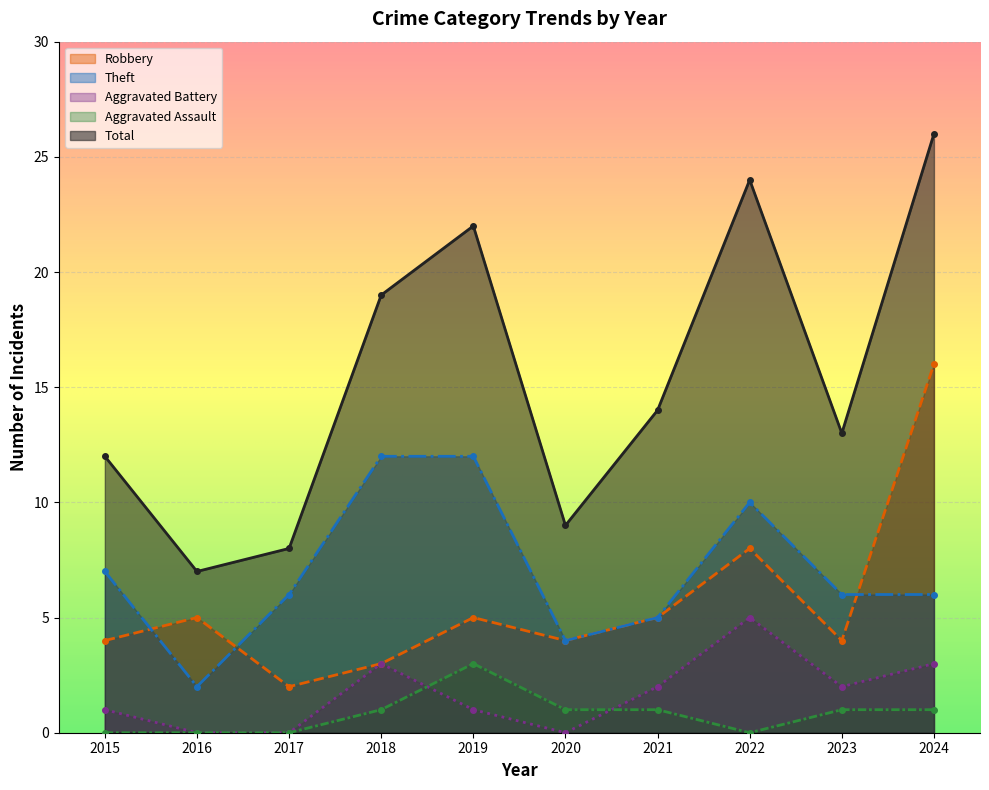

Rank the categories by Aggravated Assault value from lowest to highest.

2015, 2016, 2017, 2022, 2018, 2020, 2021, 2023, 2024, 2019